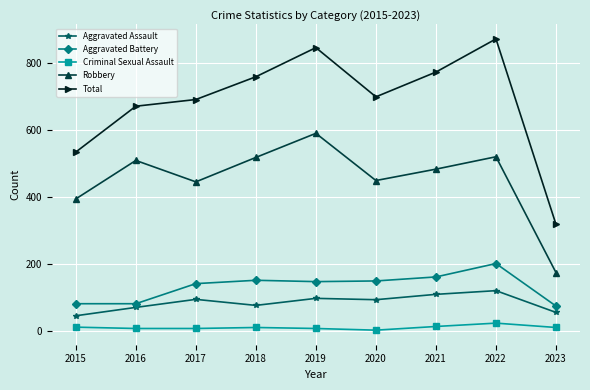

How many lines are shown in the chart?

5